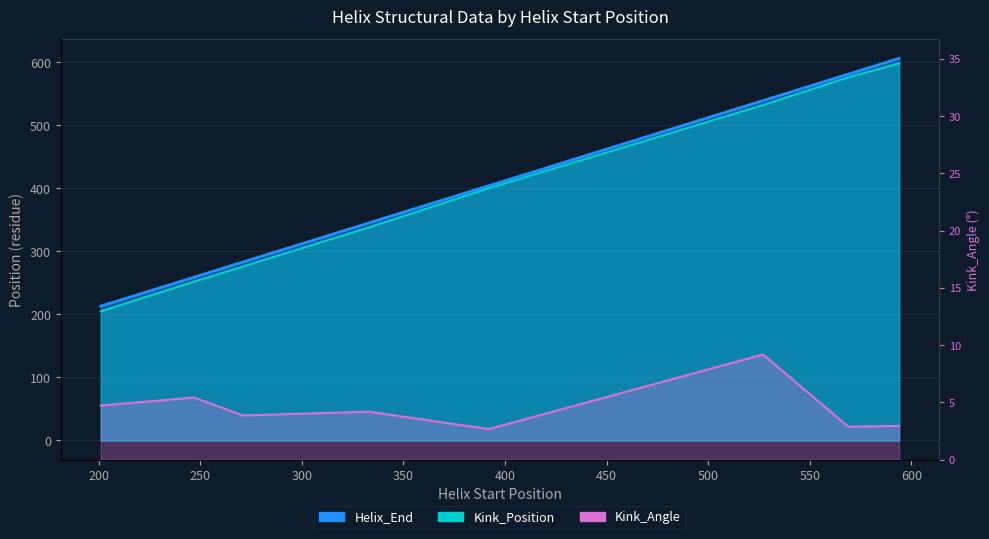

What are all the series names shown in the legend?

Helix_End, Kink_Position, Kink_Angle